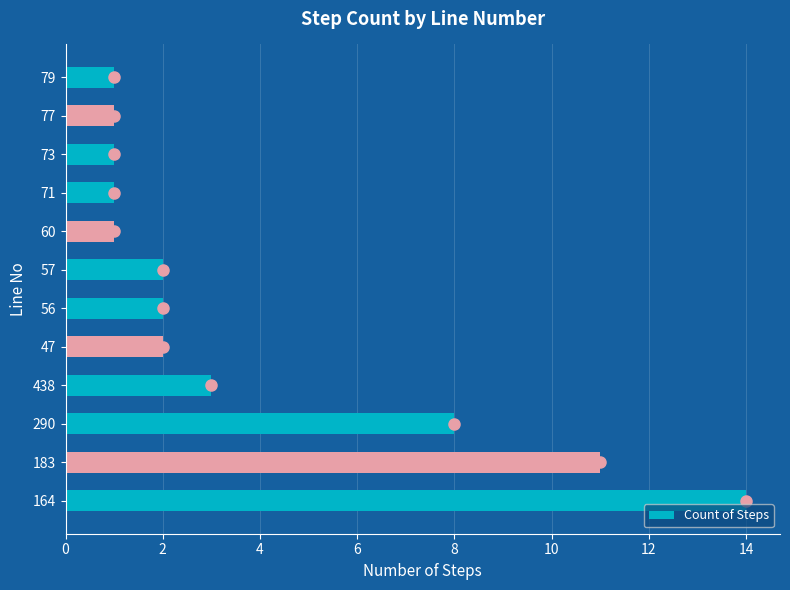

At which category does the chart reach its peak across all series?

164